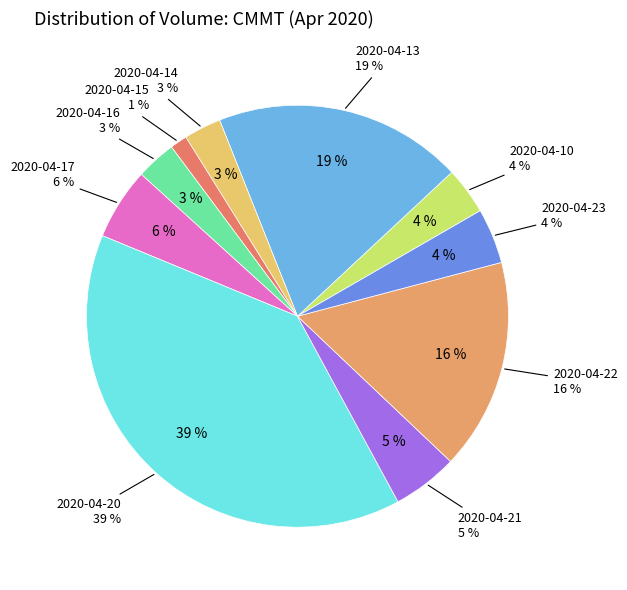

How many slices are in this pie chart?

10